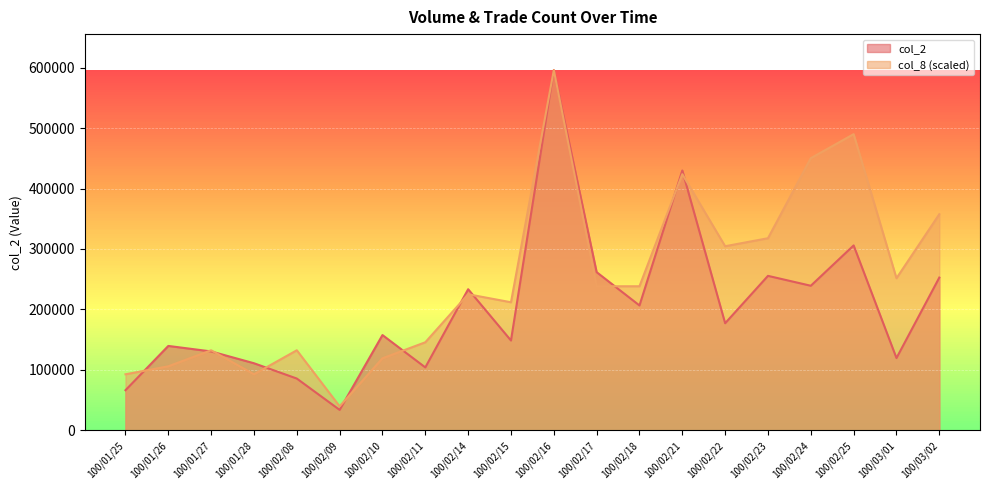

What is the approximate value of col_8 at 100/02/11, to the nearest 50?

145650